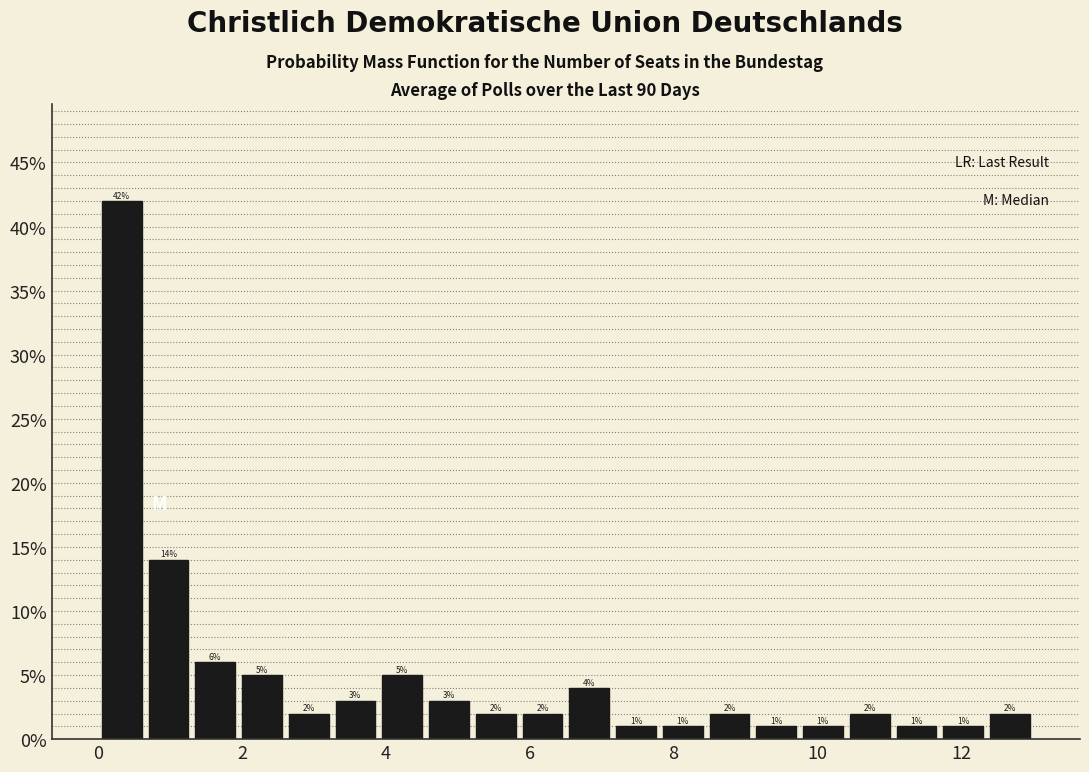

Read against the x-axis, roughly where is the centre of the tallest bar?

0.4